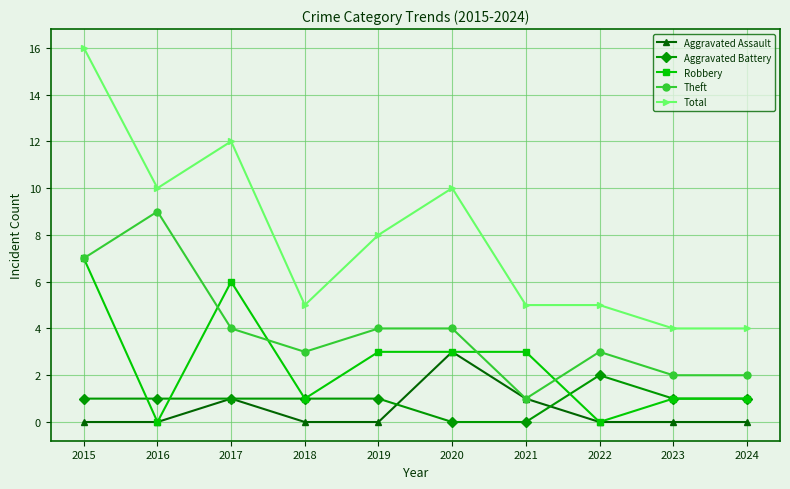

What is the difference between the Aggravated Assault values at 2023 and 2021?

1